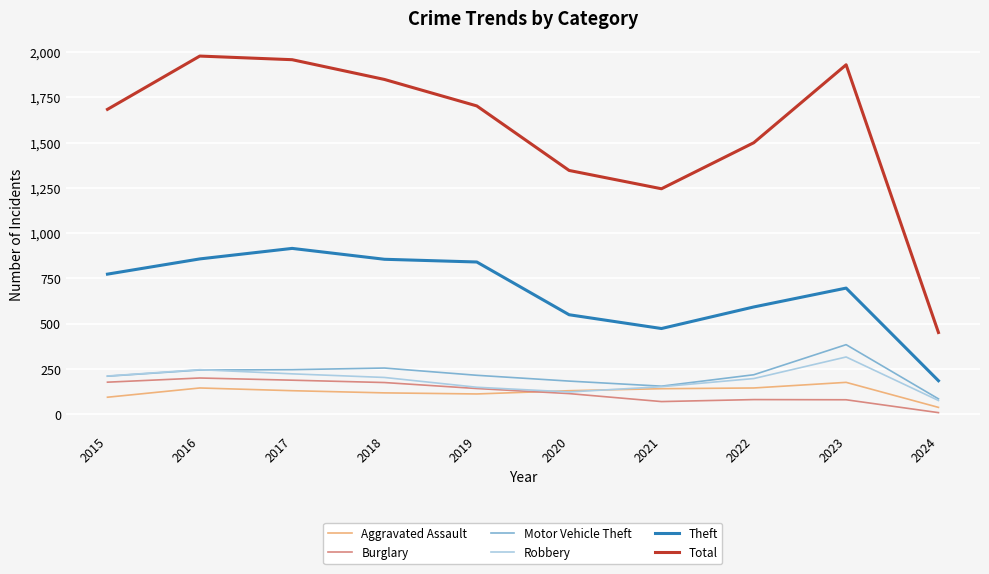

True or false: Total has a value of 792 at 2020.

False